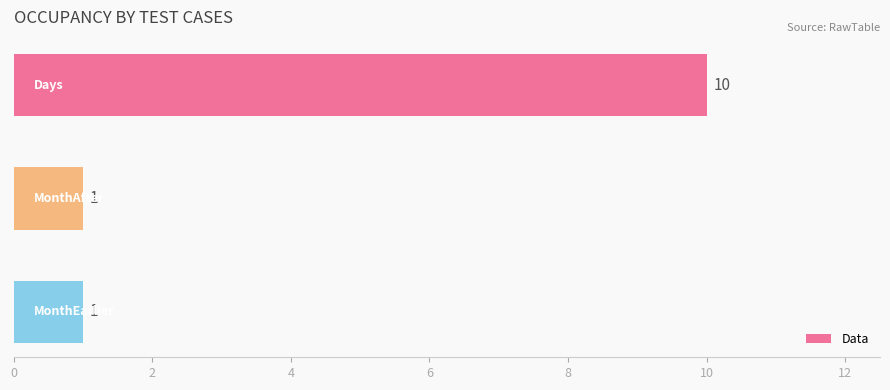

What is the sum of all values?

12